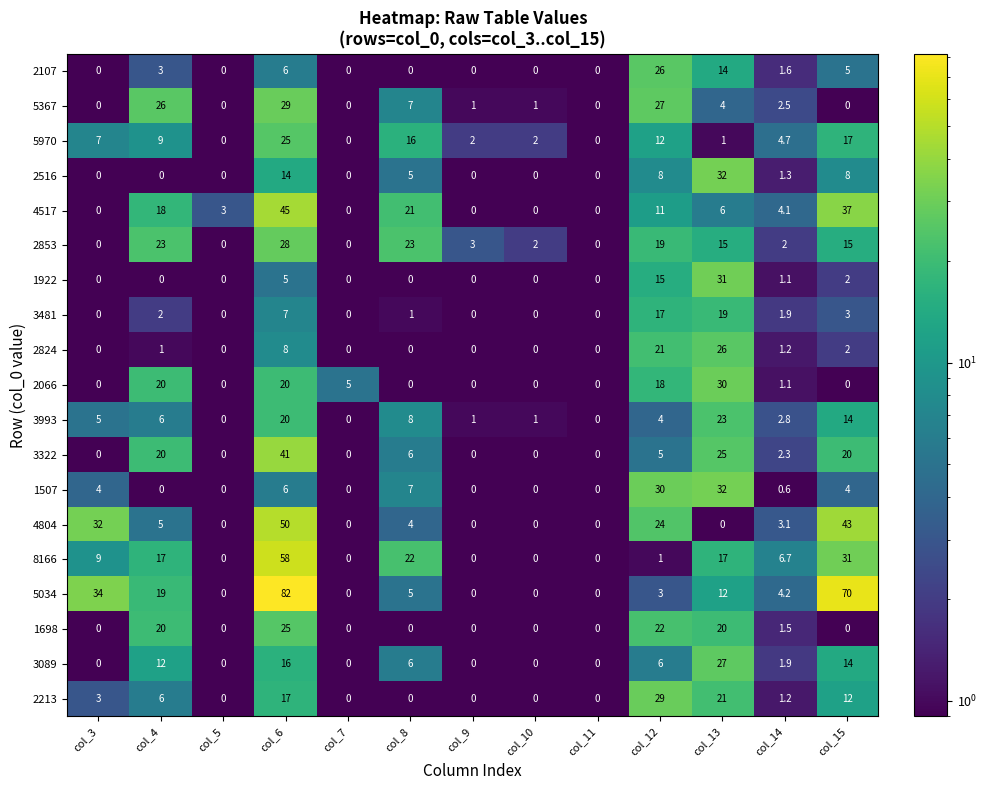

Between col_5 and col_10, which series saw the biggest shift?

4517